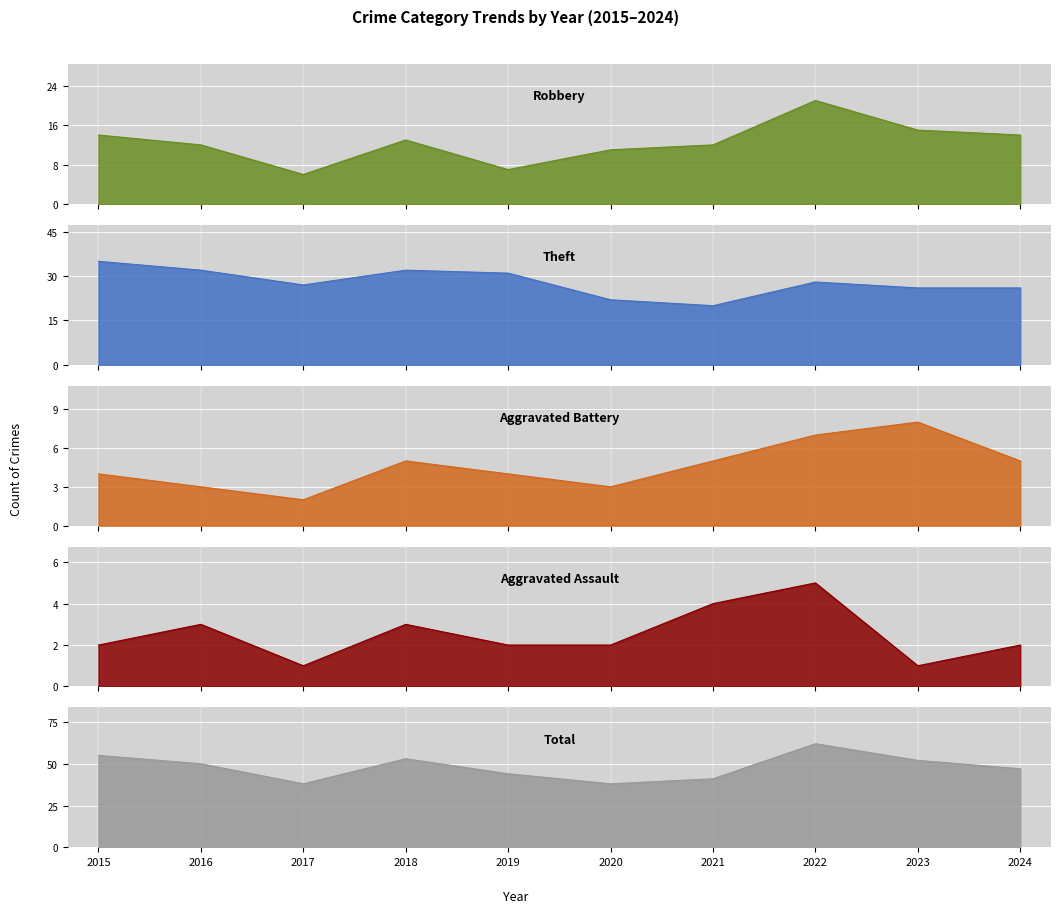

How many series are shown in this chart?

5